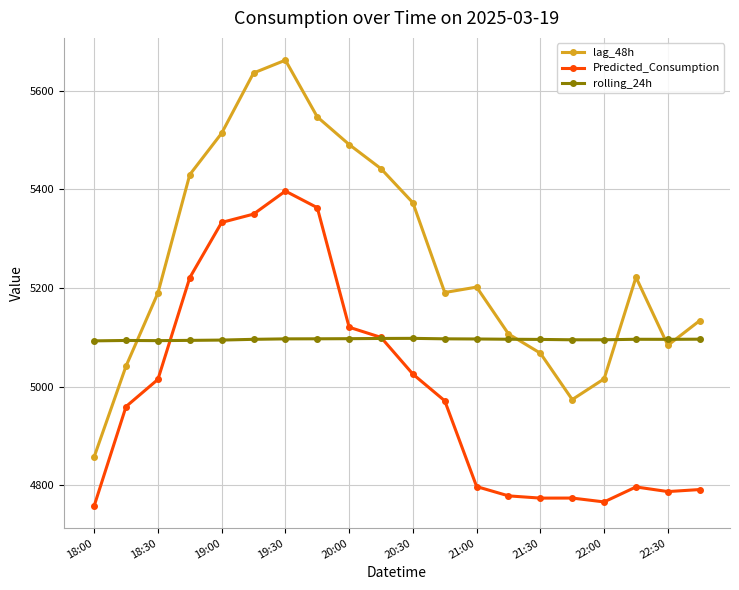

What is the value of the rolling_24h point at the 7th from the left?

5097.0